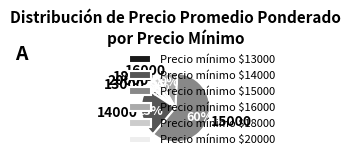

What percentage is the Precio mínimo $15000 slice, to the nearest percent?

60%